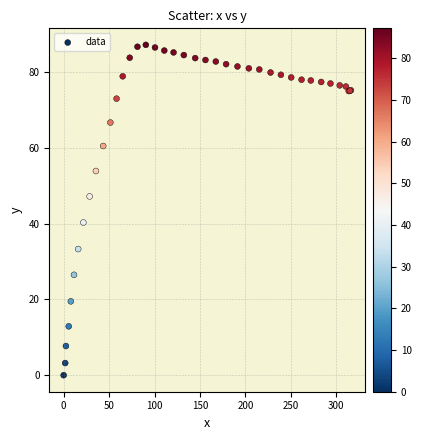

What Y value in the scatter plot is closest to 43?

40.3